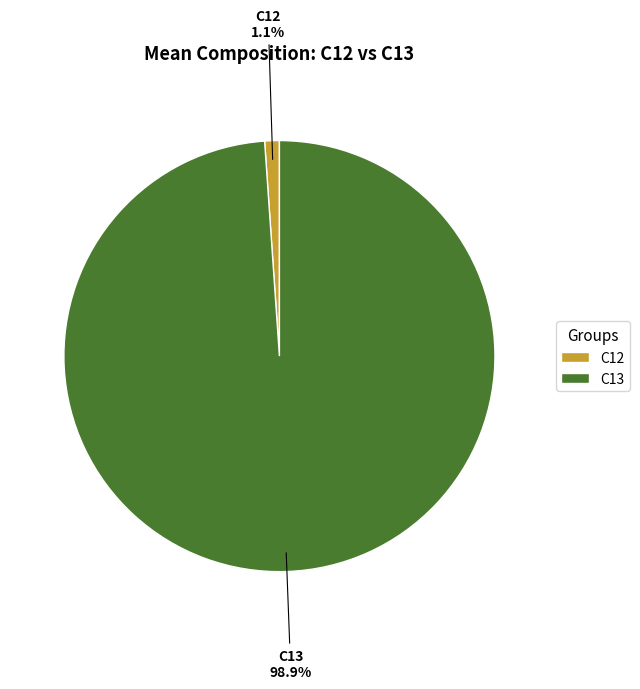

How many slices are in this pie chart?

2